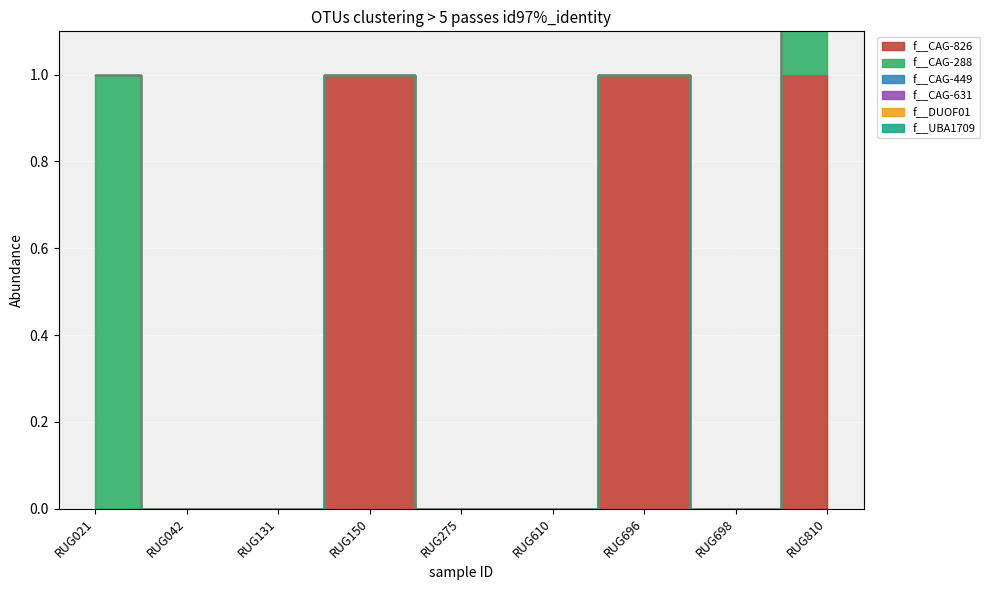

How many lines are shown in the chart?

6